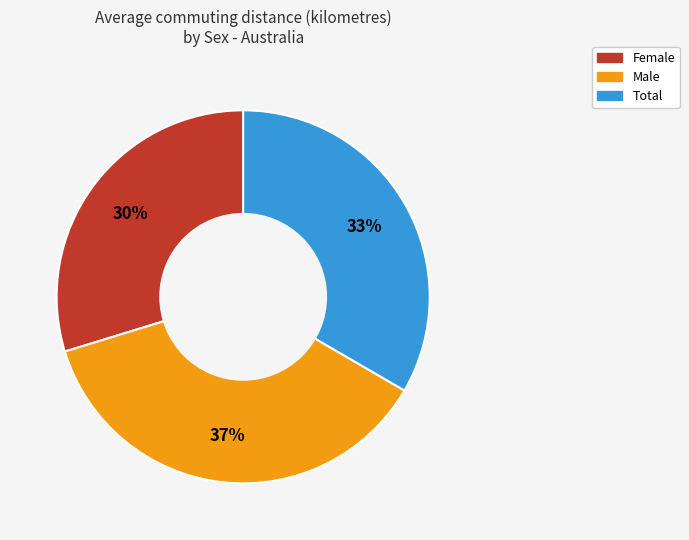

Does Female represent more than half of the total?

No